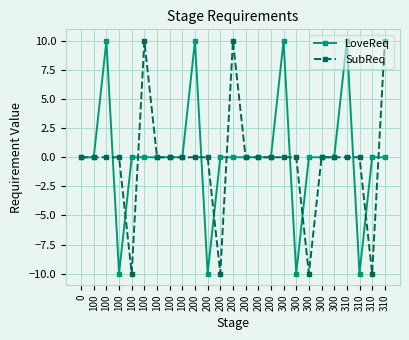

True or false: SubReq has a value of 0 at 100.

True